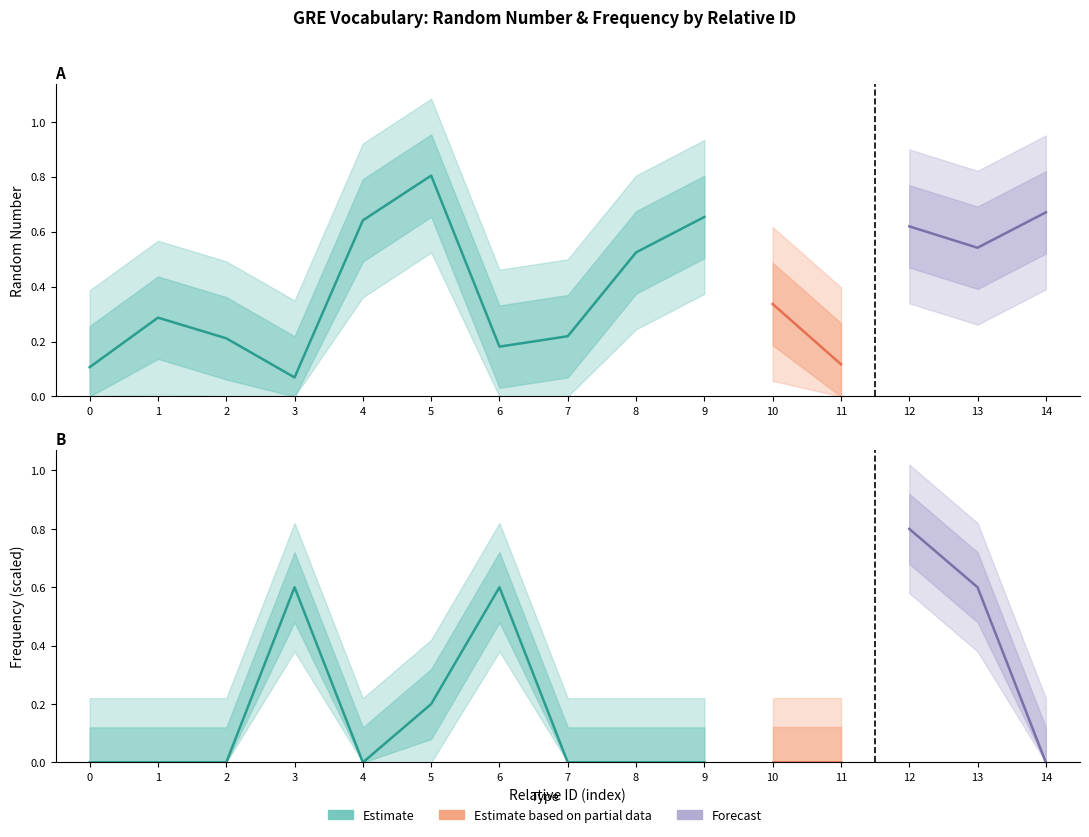

What is the lowest value of the random number series?

0.1